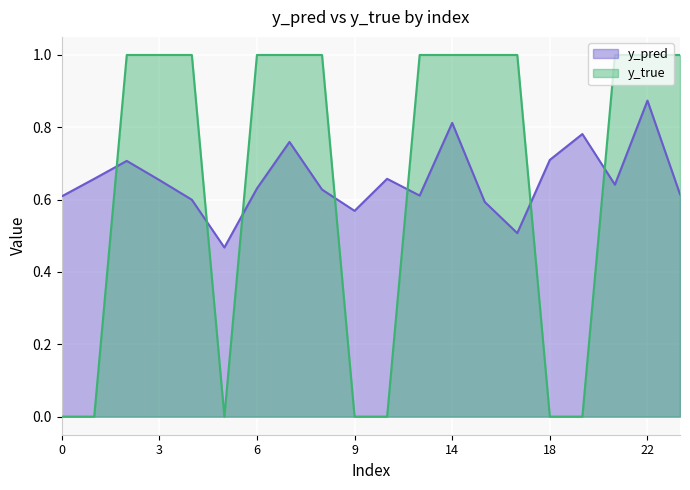

How many distinct data groups are displayed?

2